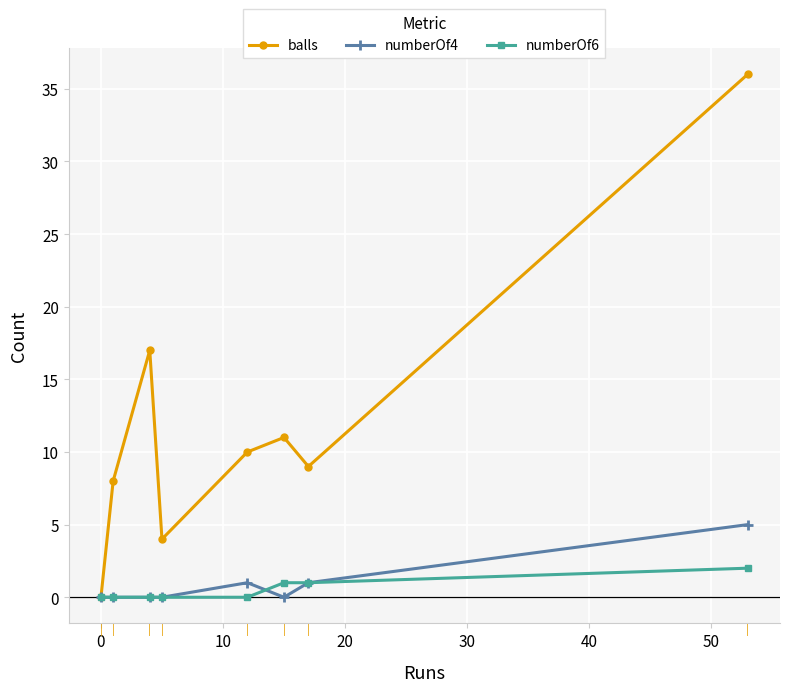

In balls, how many points are higher than both neighbors (excluding endpoints)?

2